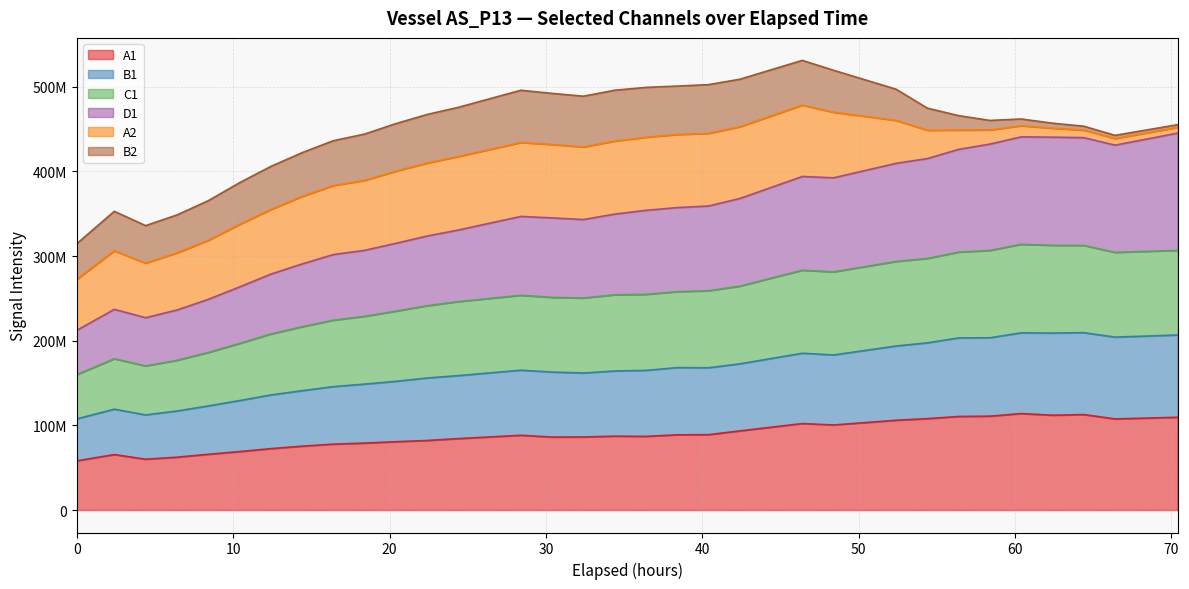

What are all the series names shown in the legend?

A1, B1, C1, D1, A2, B2